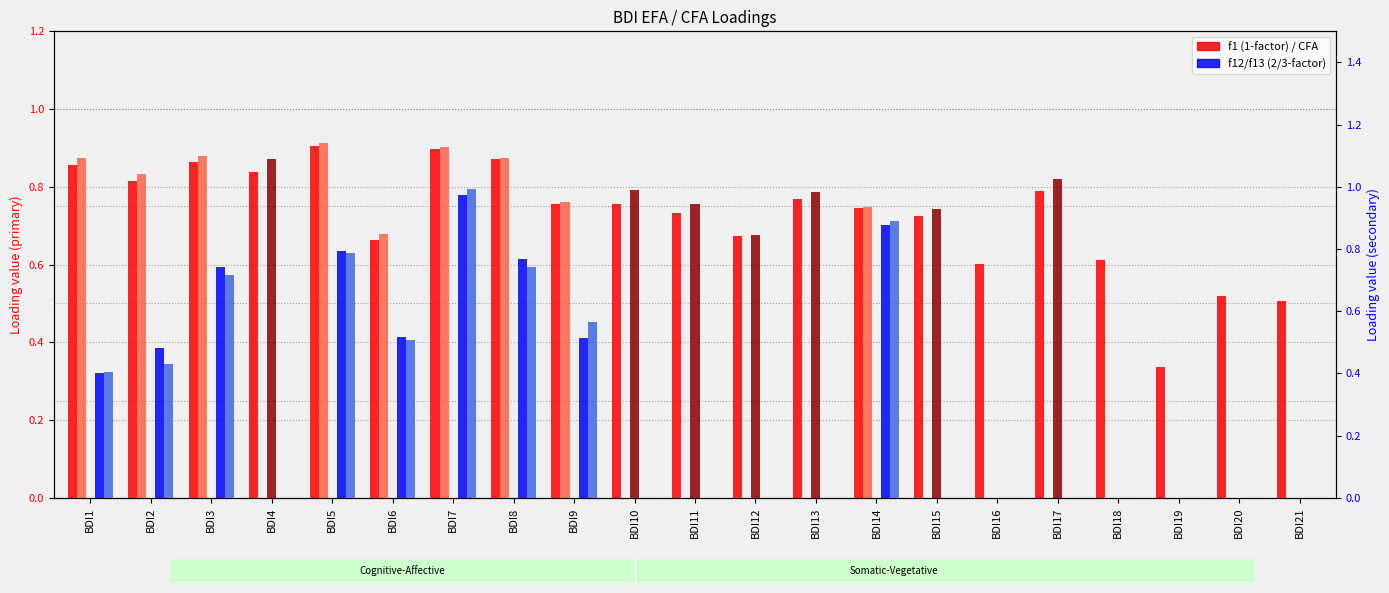

The f13 (3-factor) series shows 0.5 at BDI12. True or false?

False